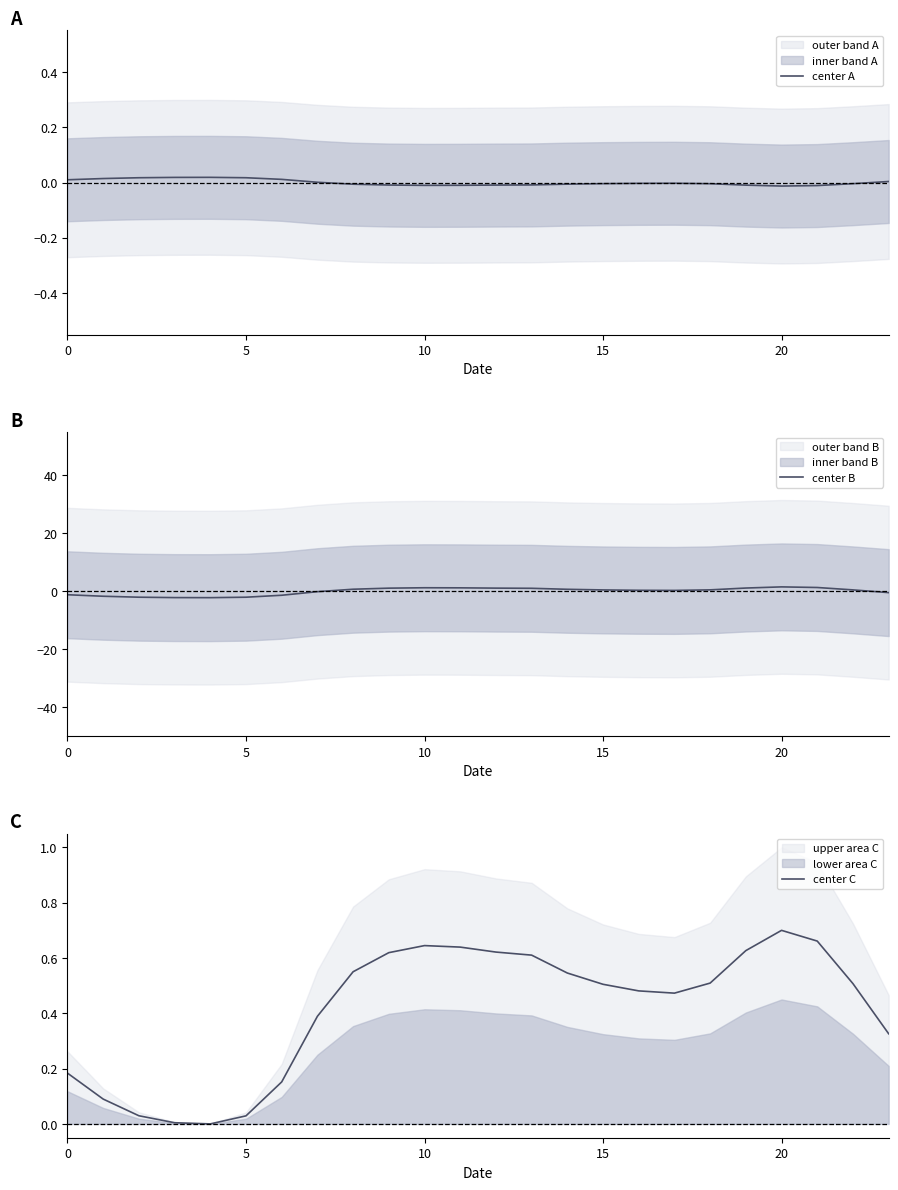

Which label corresponds to the smallest value in the chart?

20